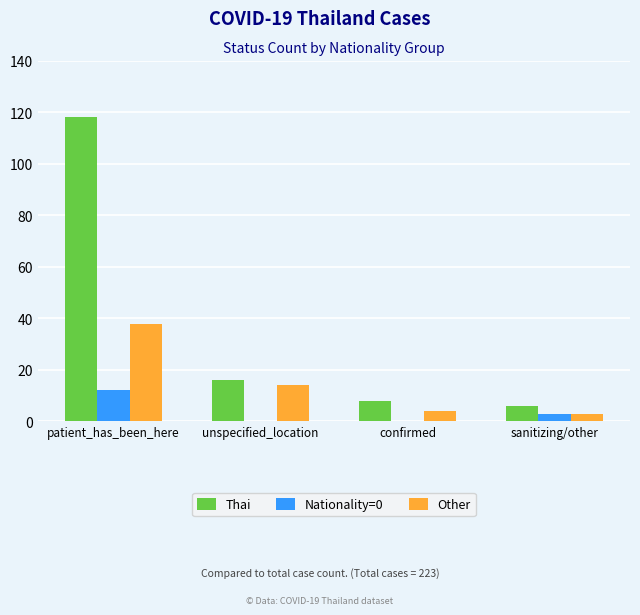

What is the spread (max minus min) of values at confirmed?

8